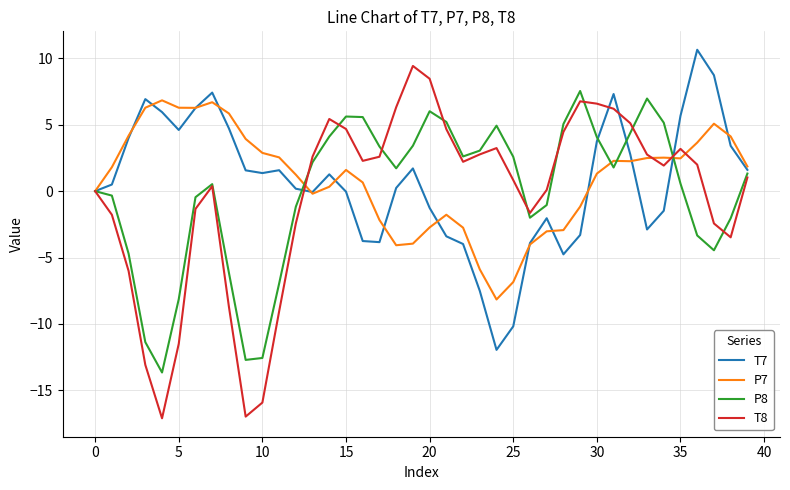

How many distinct data groups are displayed?

4